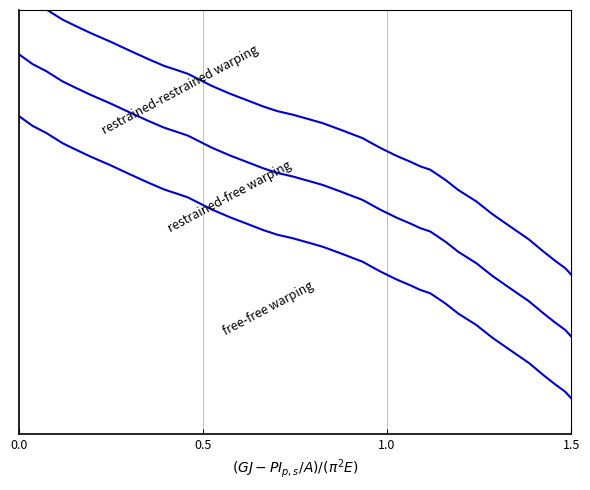

Is it true that restrained-restrained warping equals 0.4 at 22?

False